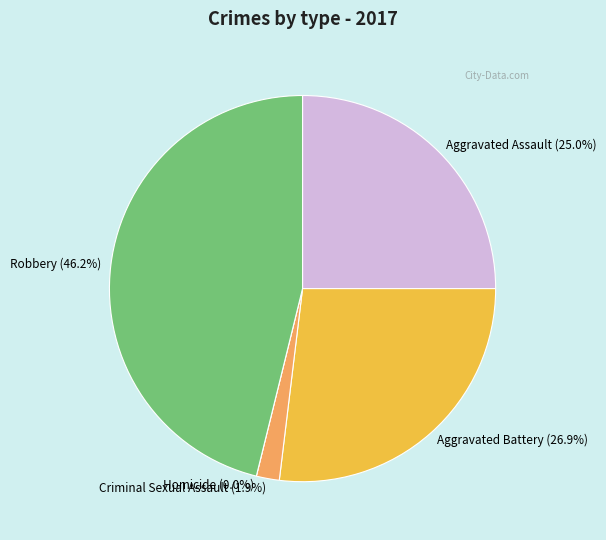

Between Robbery and Aggravated Battery, which is larger?

Robbery